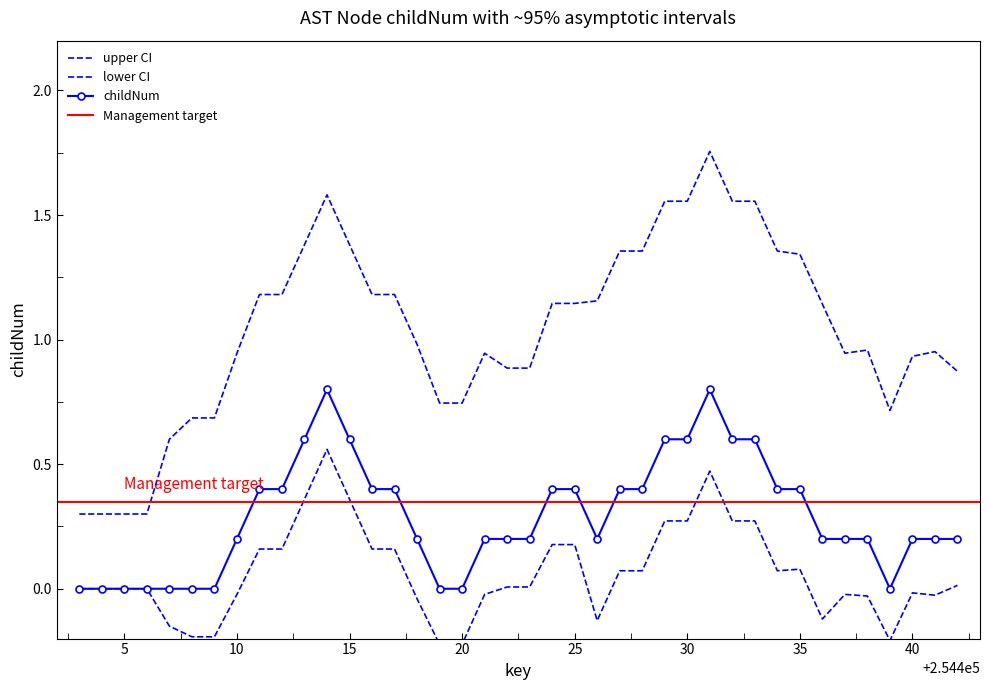

How many childNum_upper values are between 0 and 1?

18